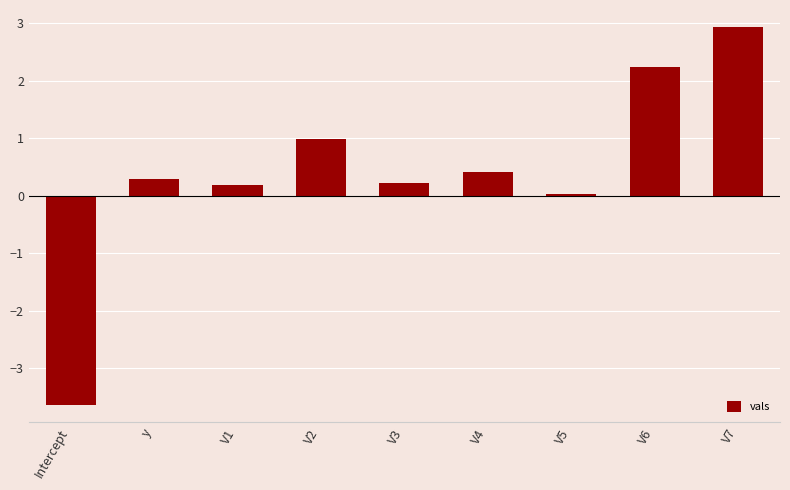

How many distinct data groups are displayed?

1